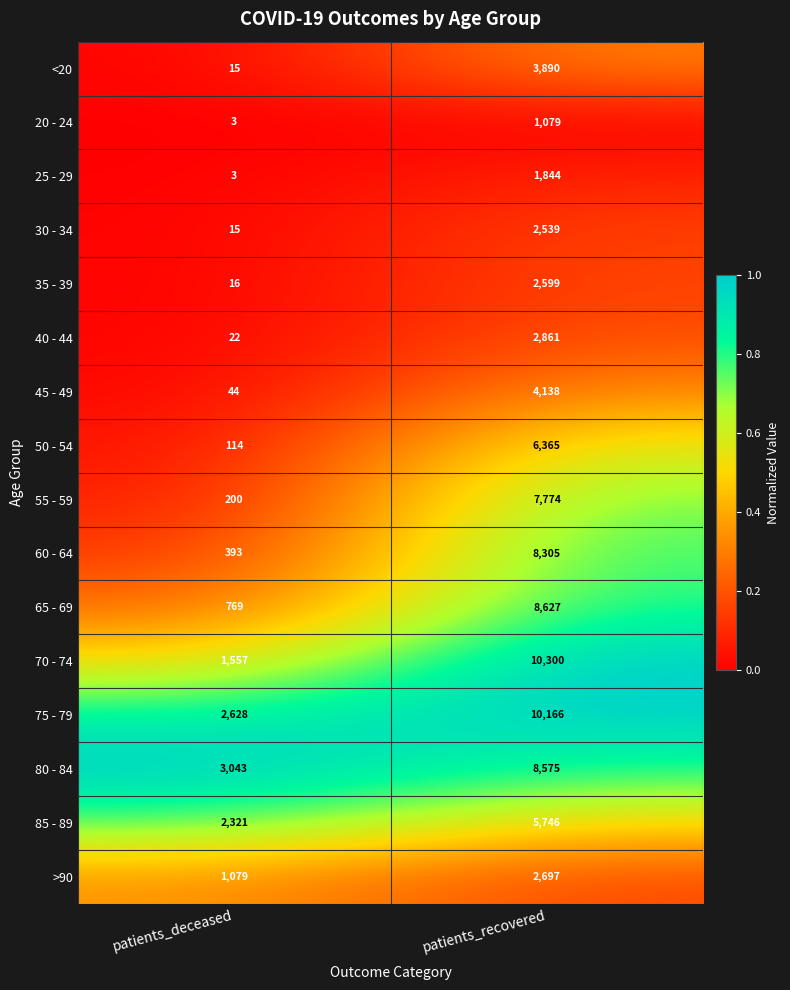

Which category has the lowest value across all series?

patients_deceased